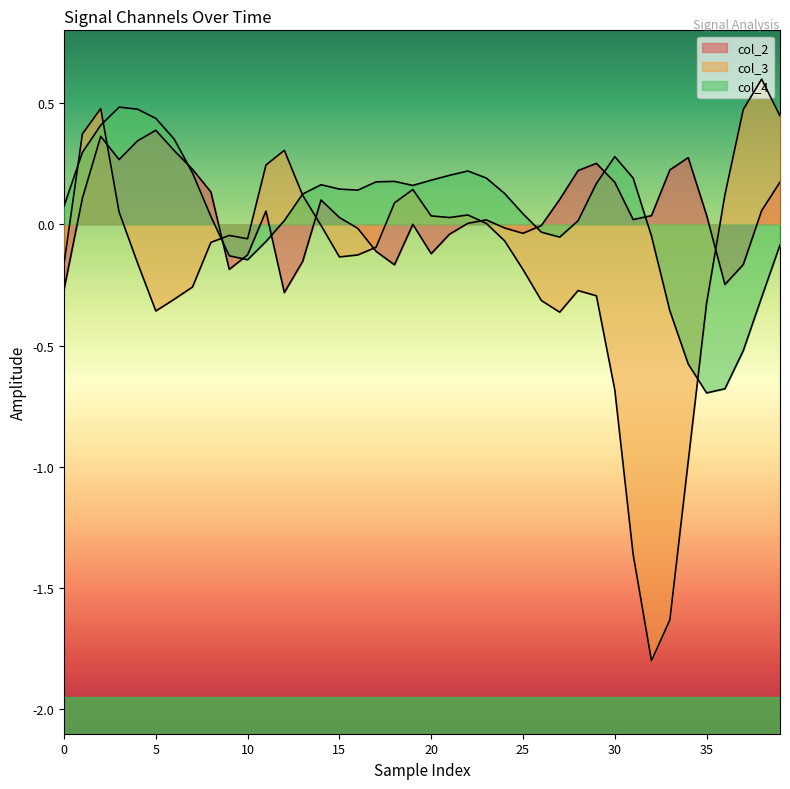

Which category has the lowest value across all series?

32